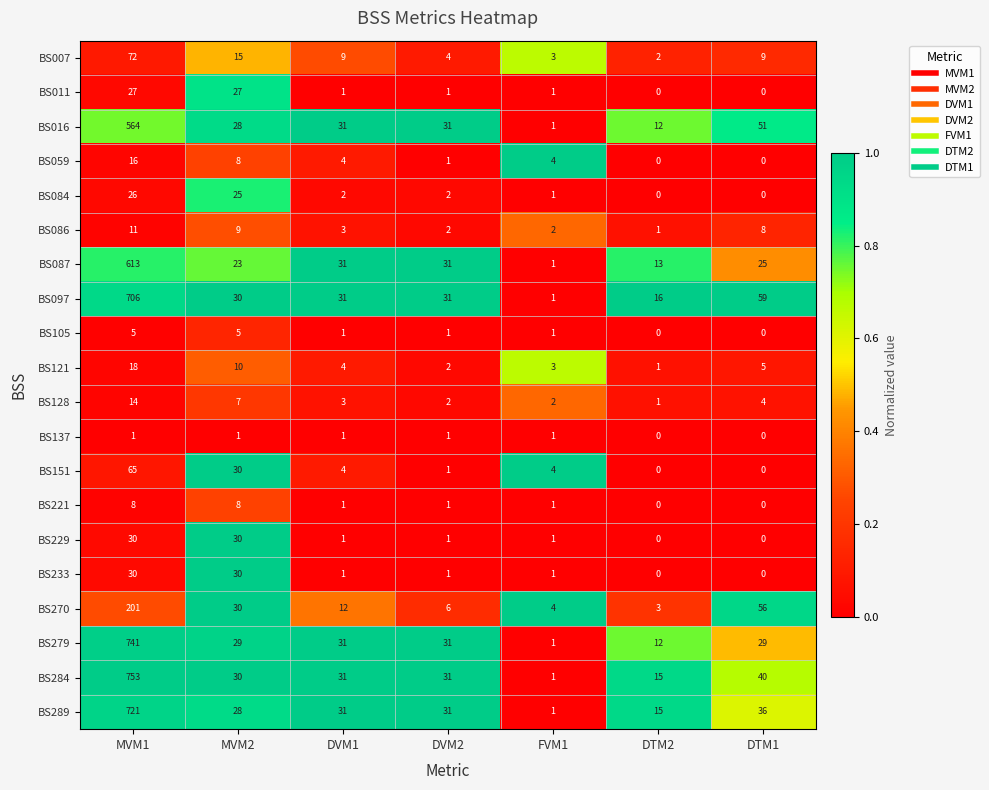

Which label corresponds to the largest value in the chart?

MVM1